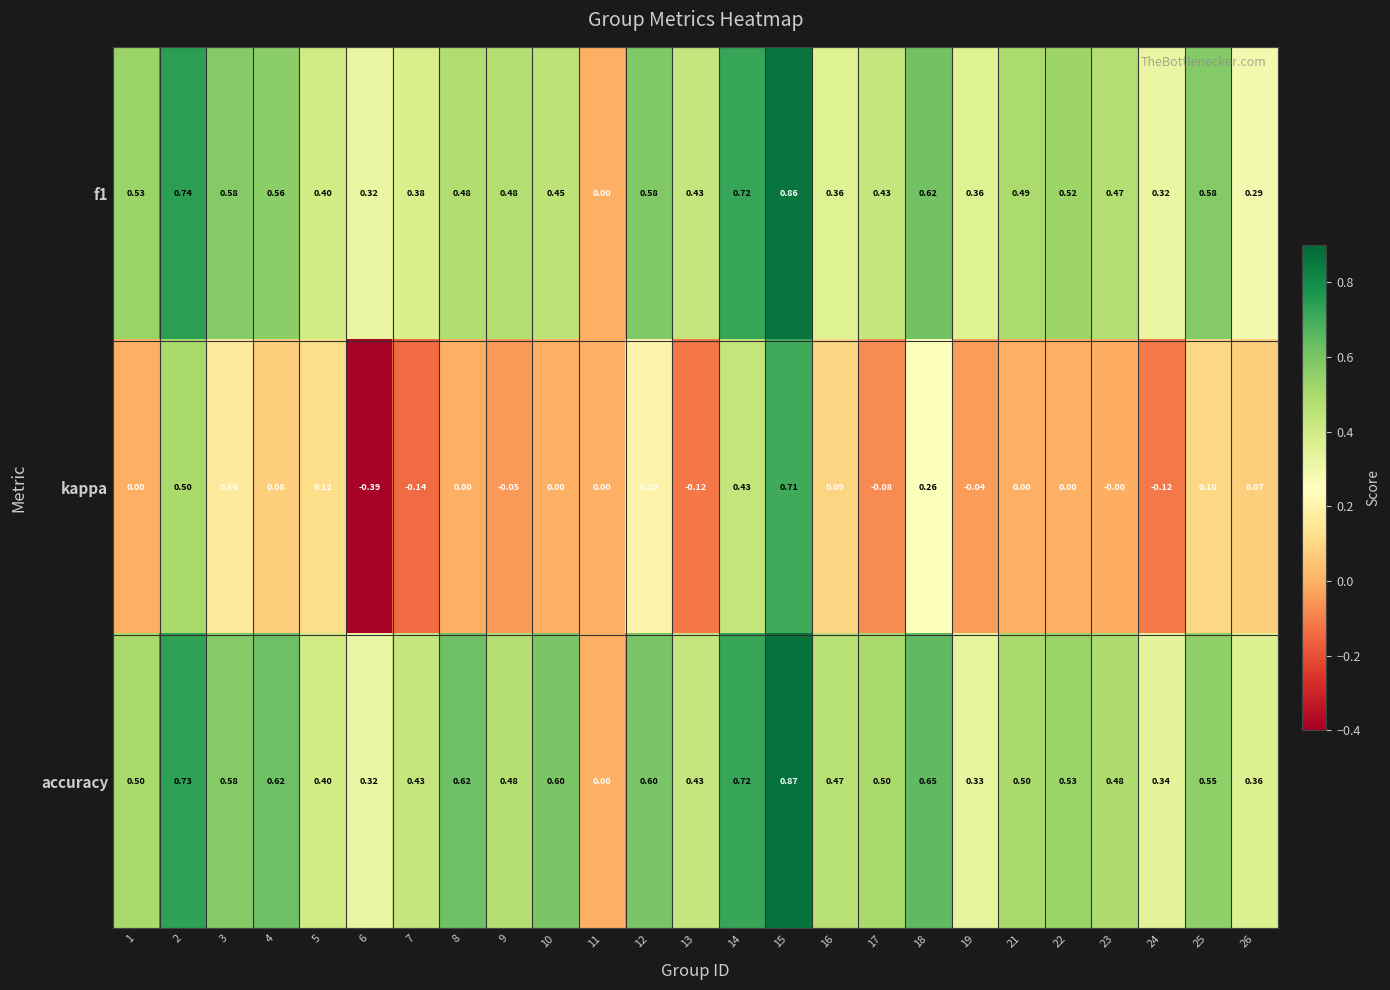

Between 17 and 23, which series saw the biggest shift?

kappa